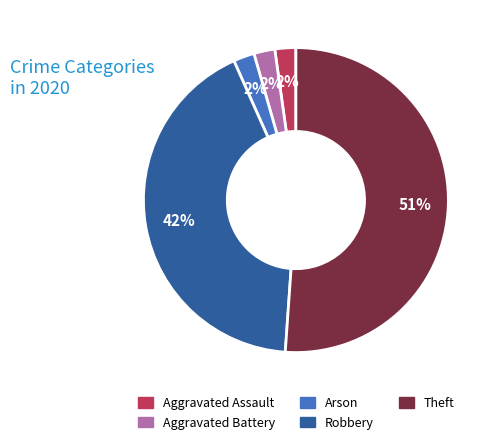

To the nearest percent, what is the difference between the largest and smallest slice percentages?

49%